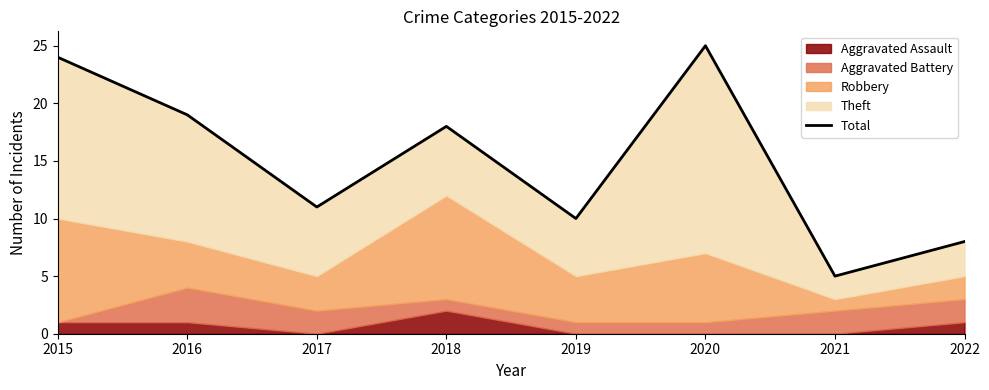

How many points are lower than both their immediate neighbors (excluding endpoints)?

3